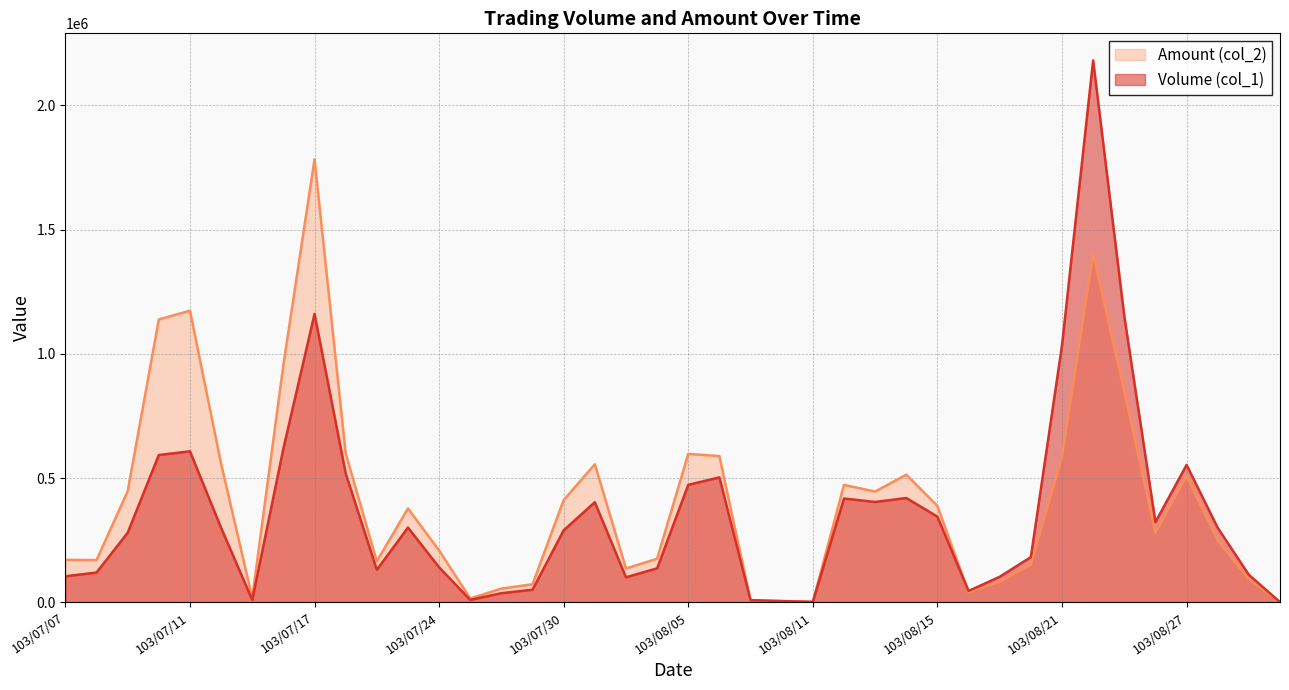

What is the label of the 39th point from the left?

103/08/29